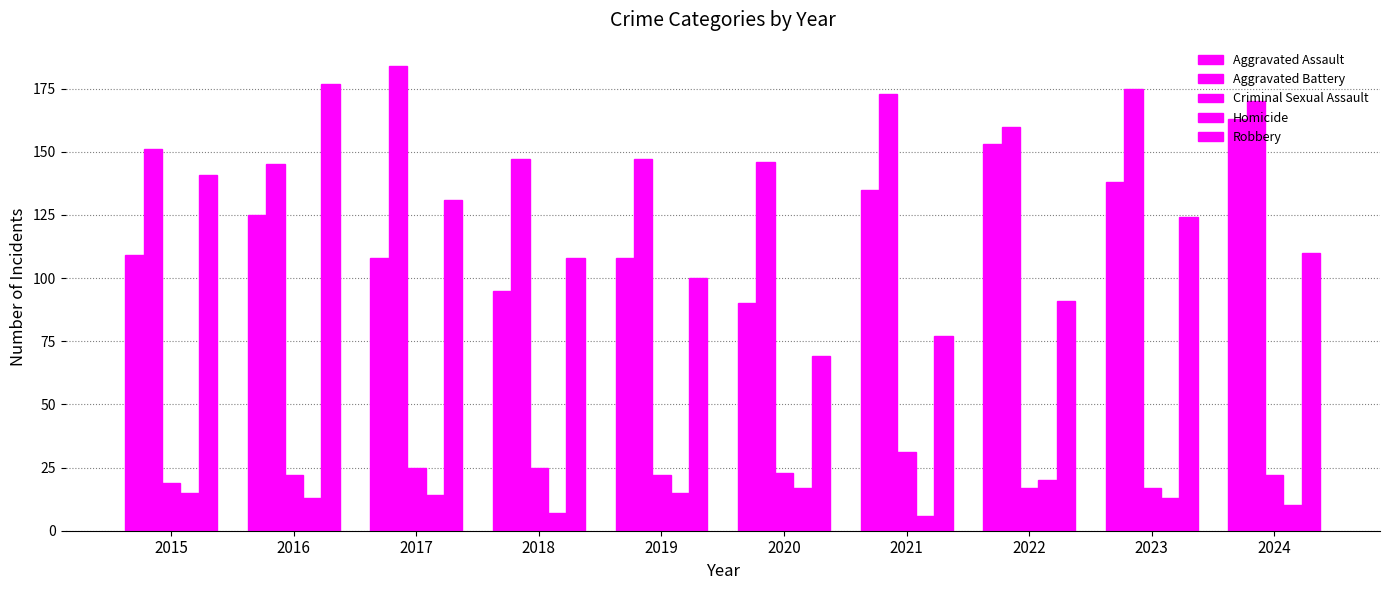

What is the approximate value of Homicide at 2024?

10